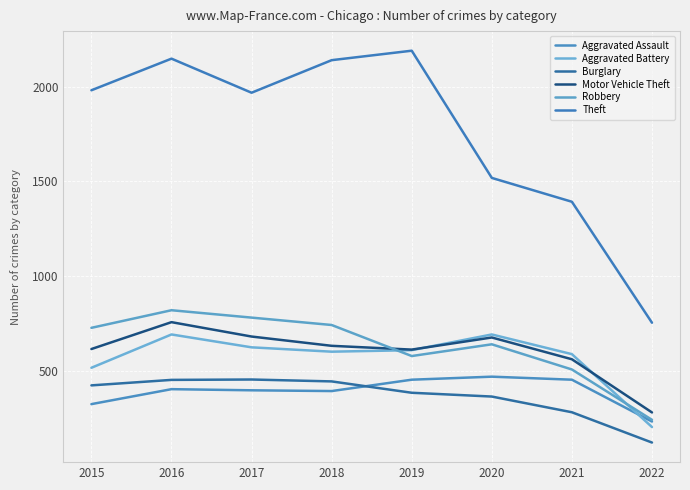

What is the value of the Theft point at the 1st from the left?

1981